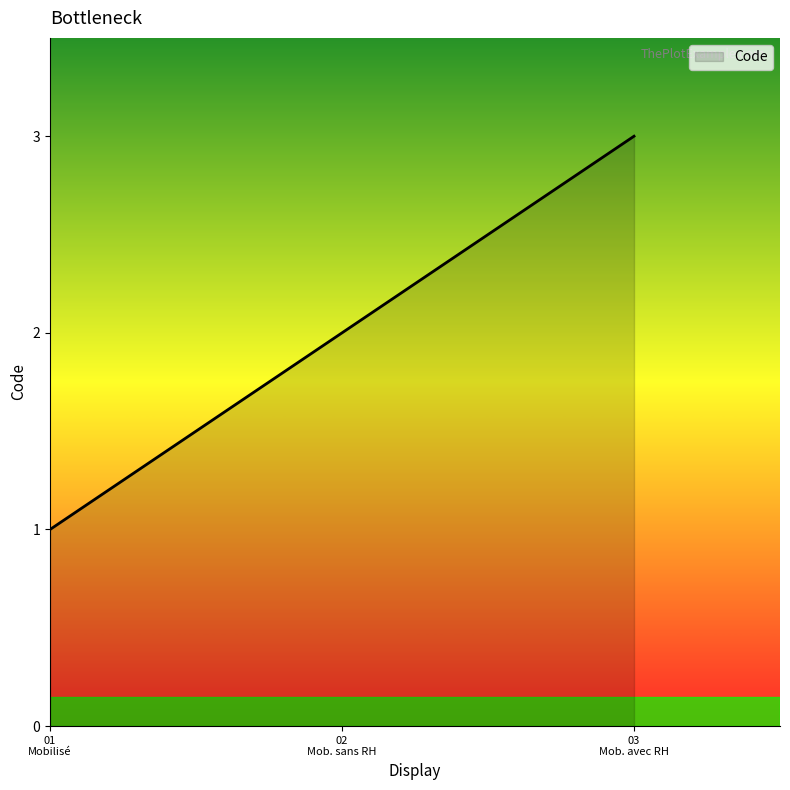

What is the value of the 1st point from the left?

1